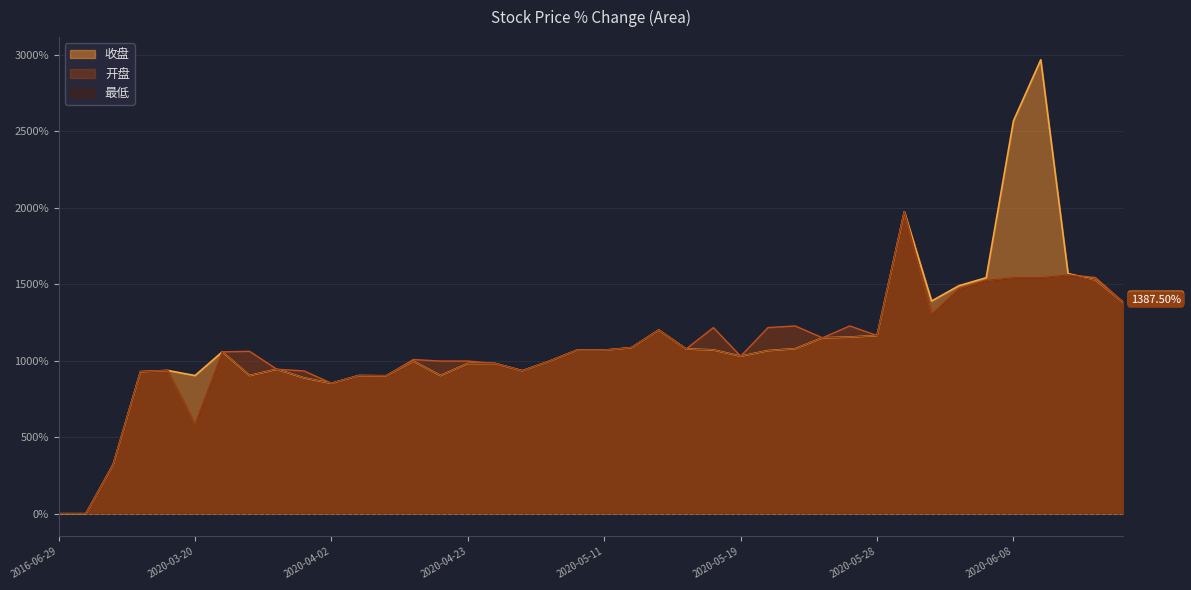

At which category does 开盘 reach its first local peak?

2020-03-19